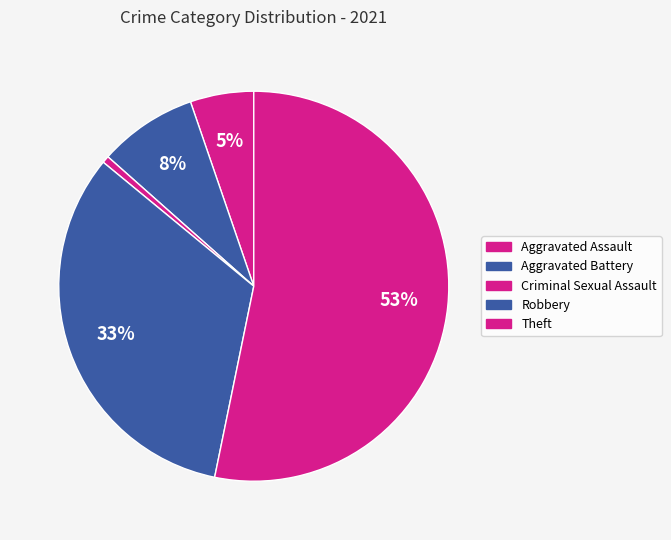

Which has a higher value, Robbery or Aggravated Battery?

Robbery